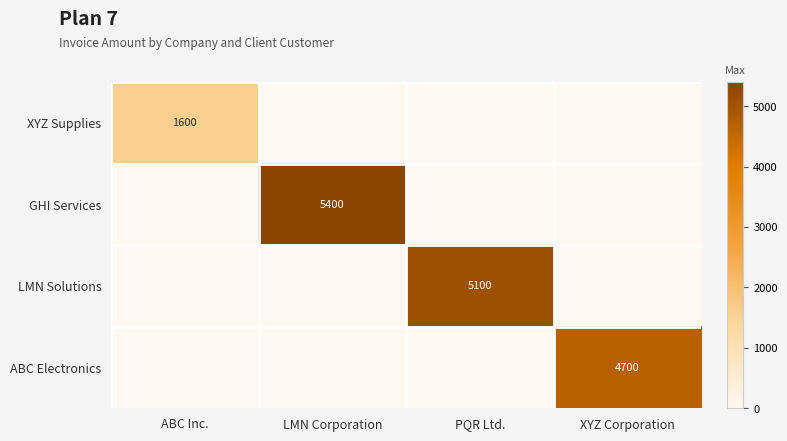

True or false: ABC Electronics has a value of 7684 at XYZ Corporation.

False